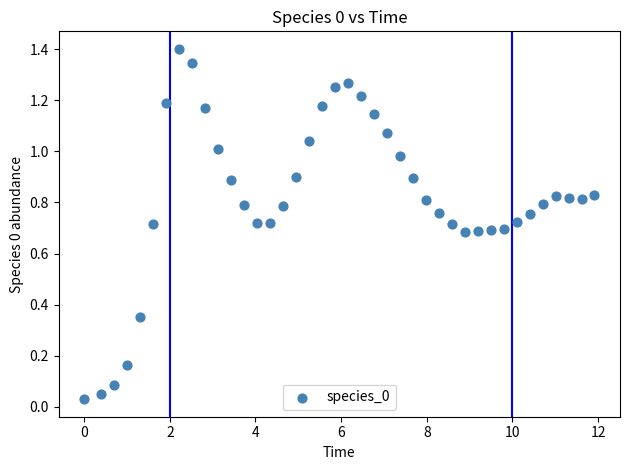

What is the range of Y values (max minus min)?

1.4